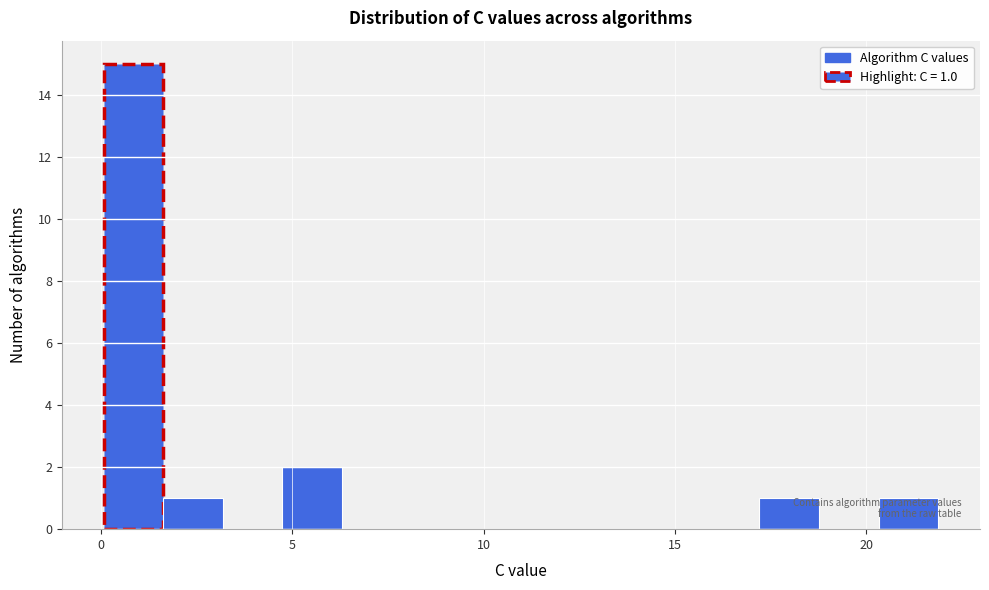

Around what value on the x-axis is the tallest bar? Give the approximate position of its centre, as read against the axis.

1.0